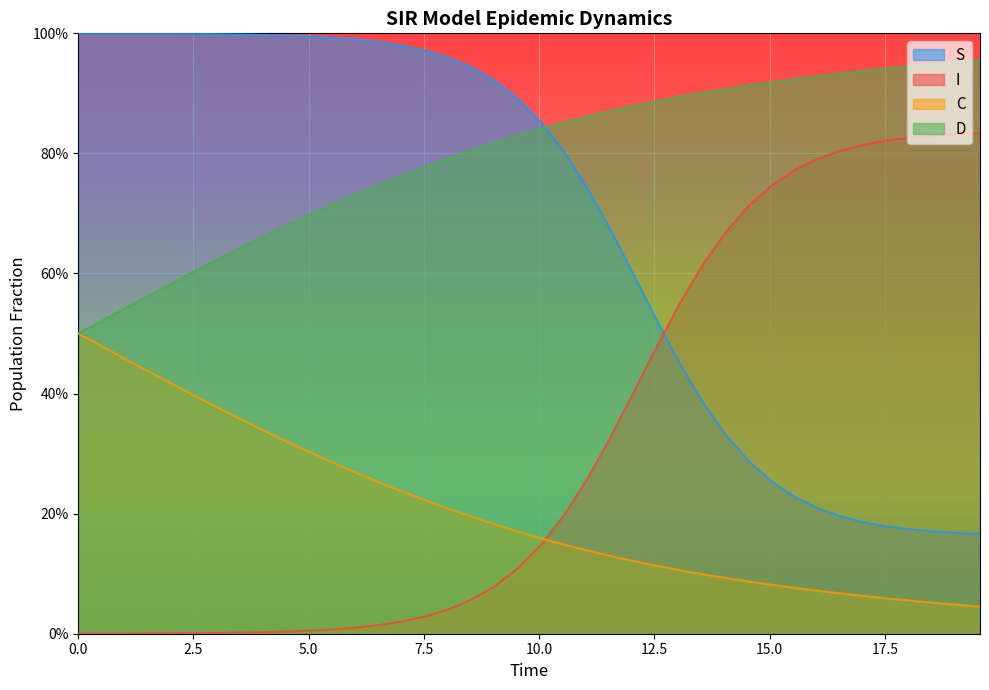

True or false: C has more than 1 points higher than both neighbors.

False